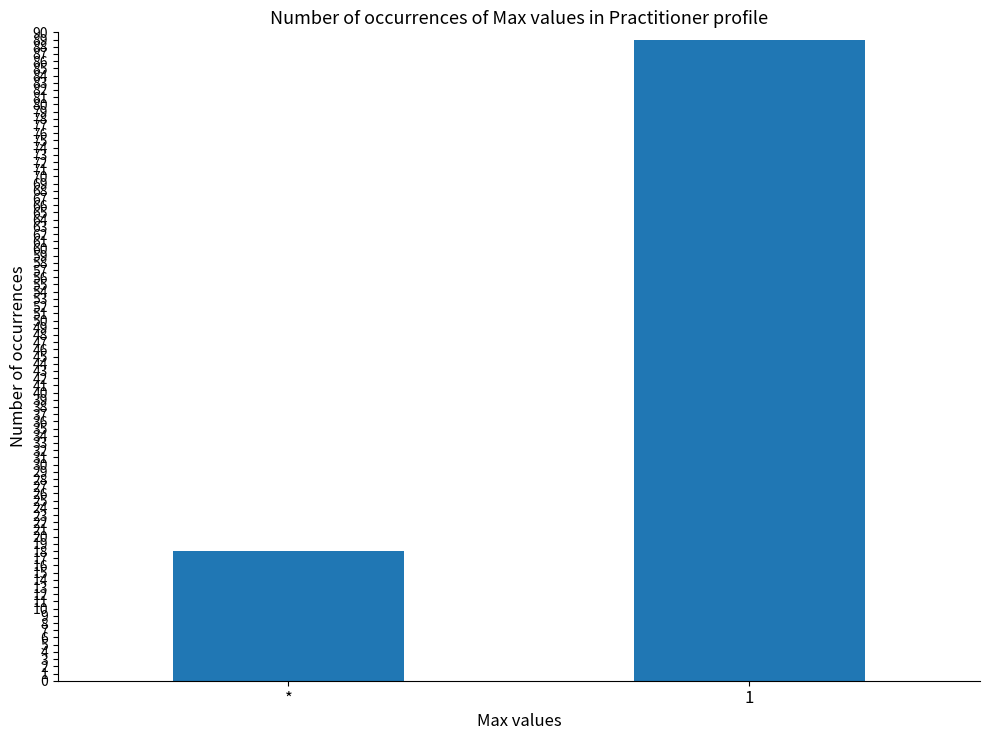

How many values are below 89?

1